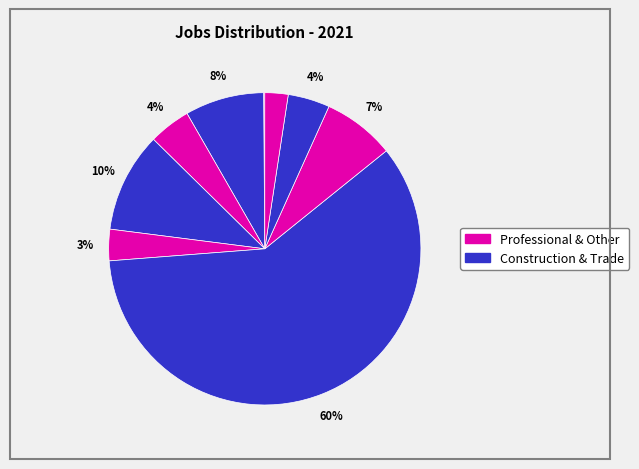

Count the number of slices in the pie.

9